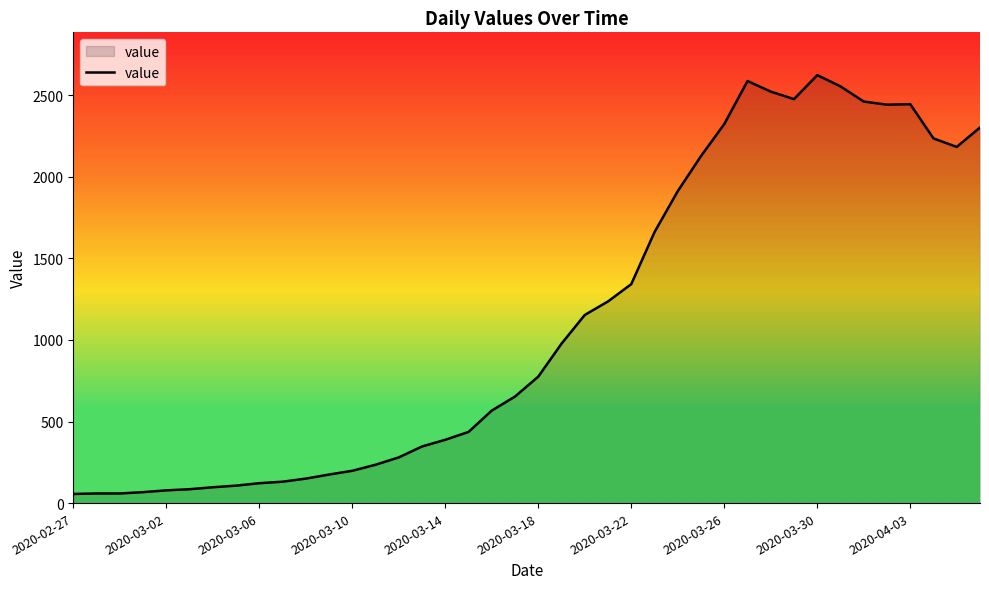

What is the greatest value displayed?

2623